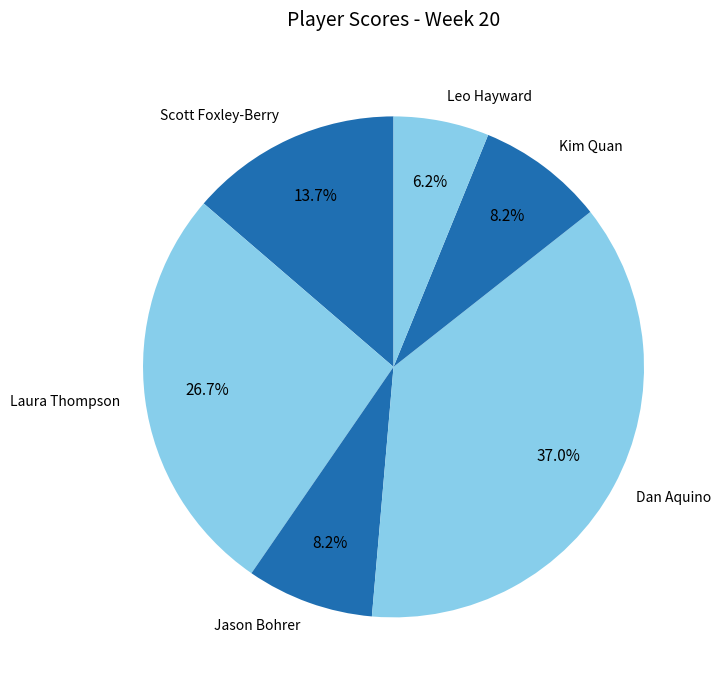

What is the smallest slice in the pie chart?

Leo Hayward